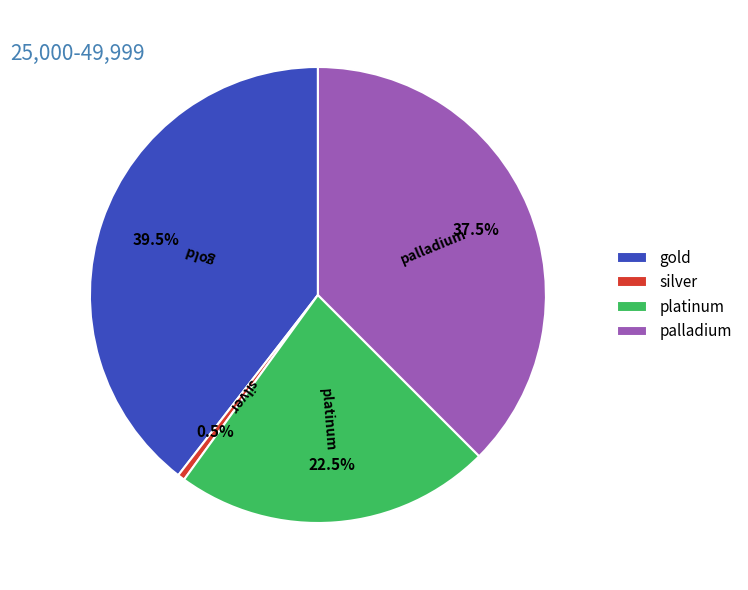

What is the total percentage of gold and palladium?

77.0%